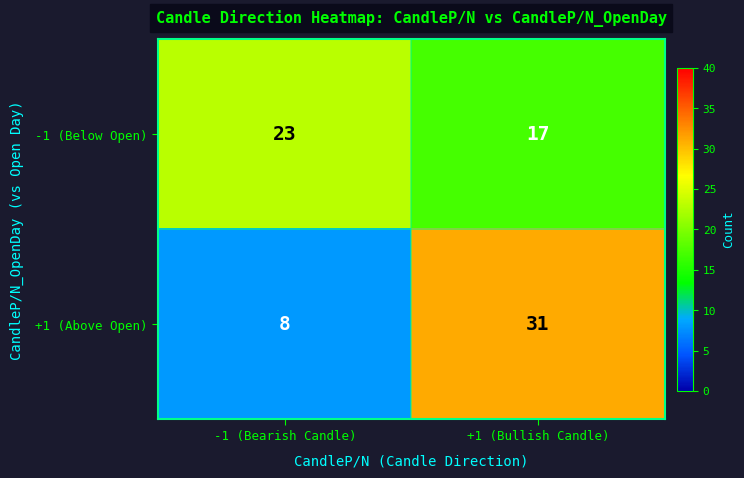

What is the spread (max minus min) of values at +1 (Bullish Candle)?

14